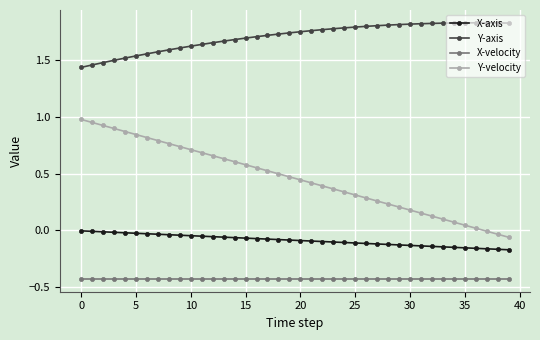

Is this an area chart (filled region under the line)?

No